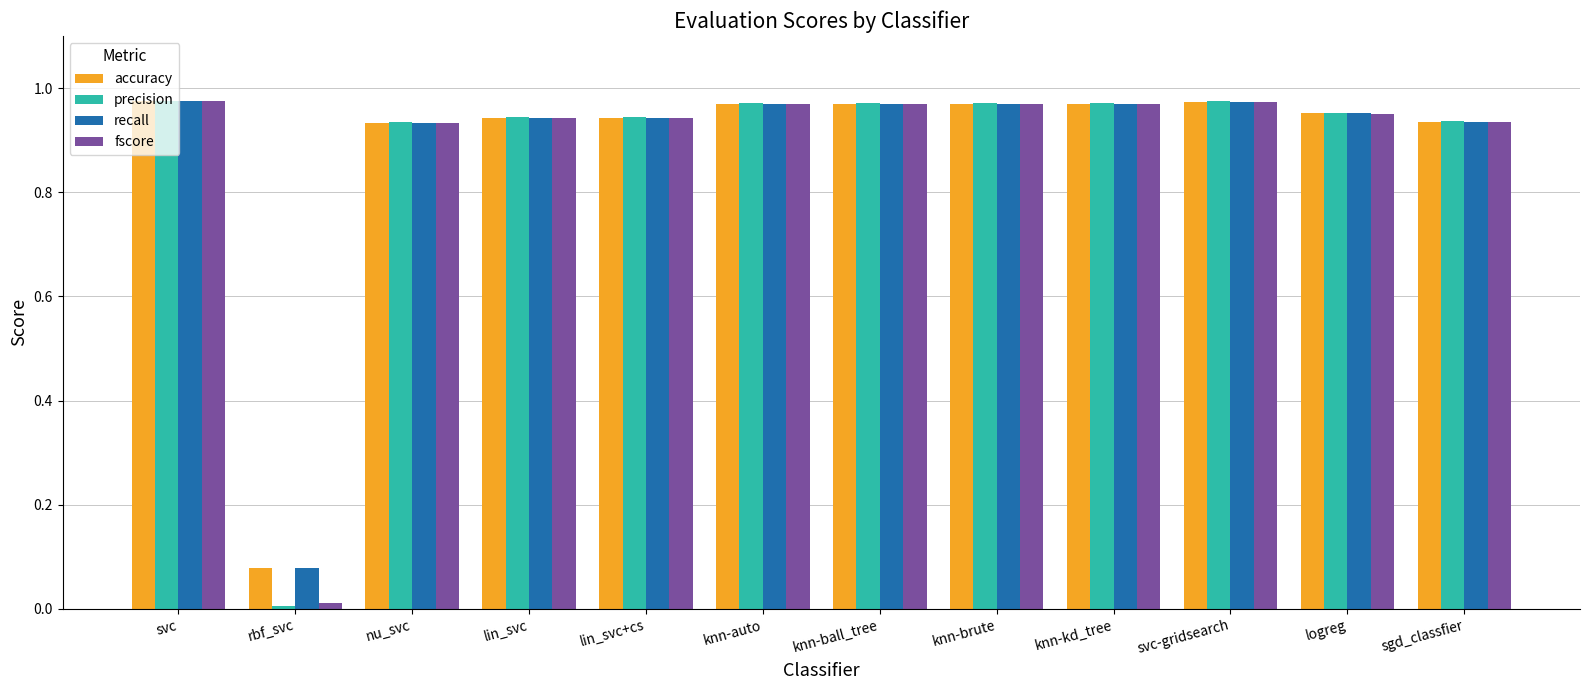

Count the number of categories in the chart.

12